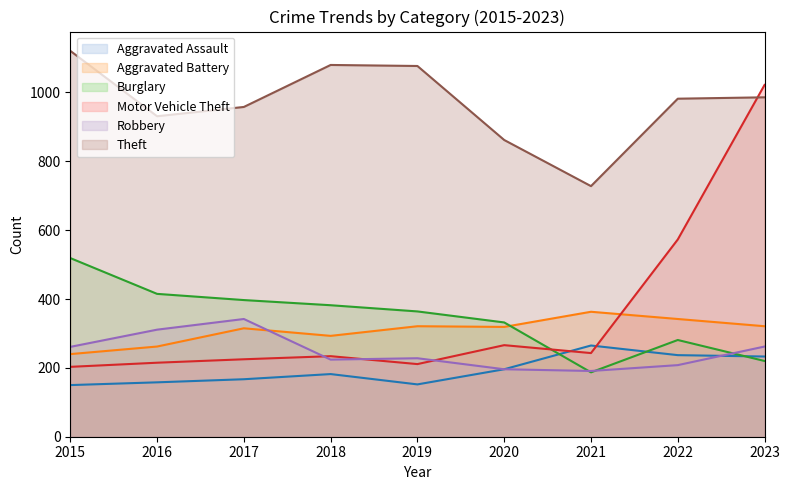

Which has a higher value, 2018 or 2023?

2023